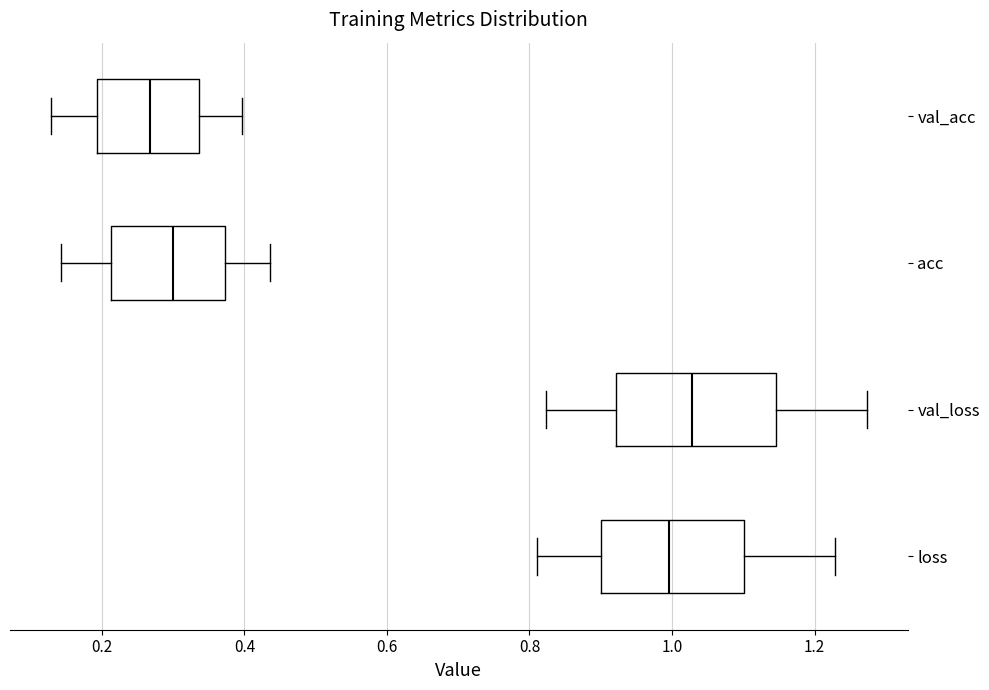

Reading bottom to top, transcribe this box plot: for each box, give where its median line is, the range the box spans, and where its two whiskers end, as read against the x-axis. The values are not printed on the chart, so give them approximately, as read against the axis.

loss: median 1.00, box 0.90 to 1.10, whiskers 0.82 to 1.22
val_loss: median 1.02, box 0.92 to 1.14, whiskers 0.82 to 1.28
acc: median 0.30, box 0.22 to 0.38, whiskers 0.14 to 0.44
val_acc: median 0.26, box 0.20 to 0.34, whiskers 0.12 to 0.40